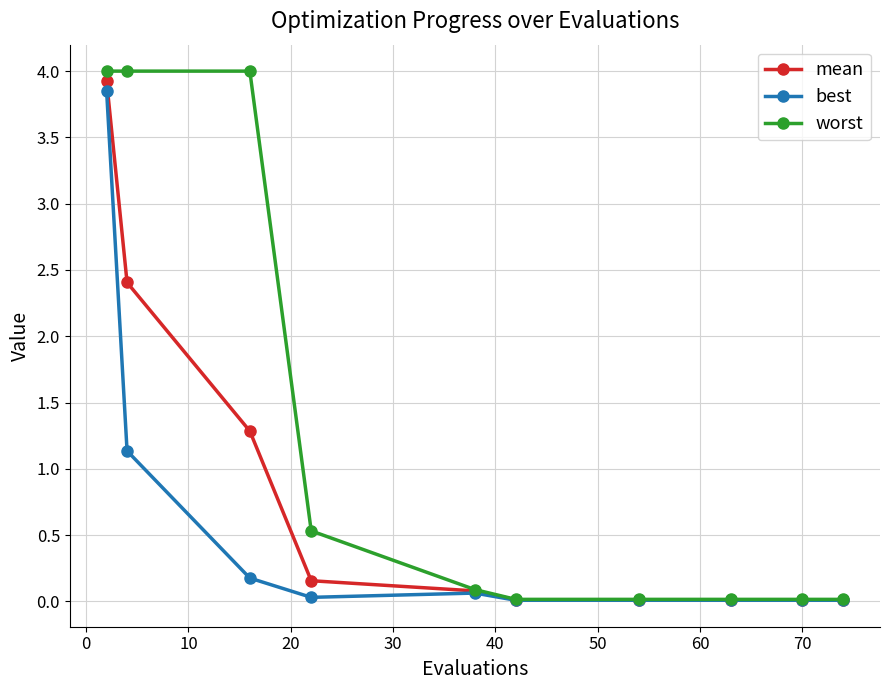

Rank the series by their average value, from lowest to highest.

best, mean, worst